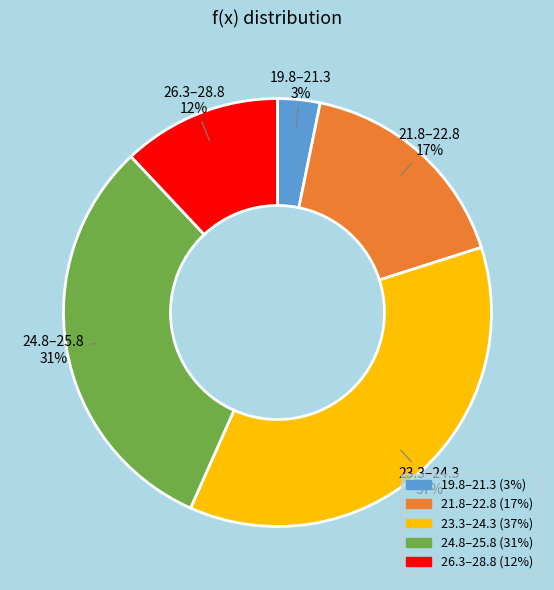

Is there a majority slice in this chart?

No